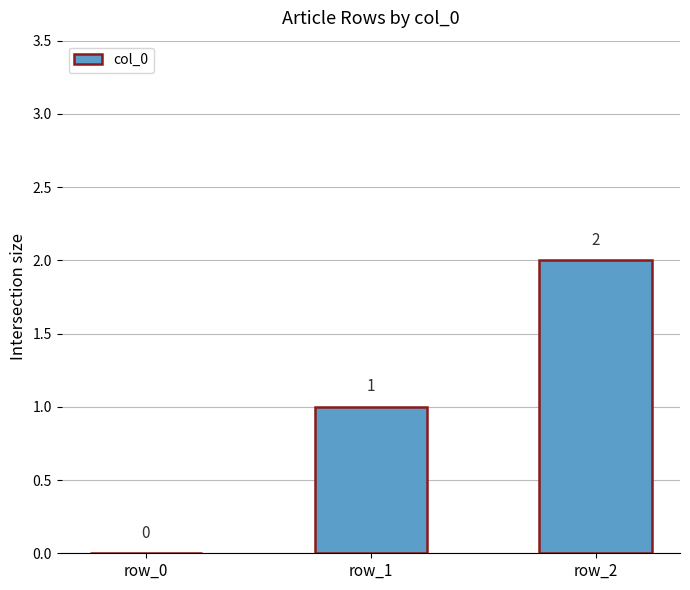

What is the sum of all values?

3